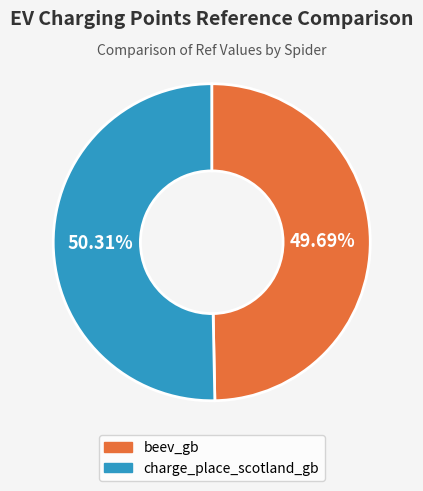

Which slice is the smallest?

beev_gb